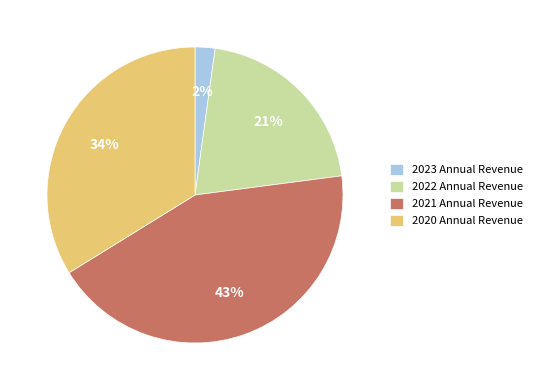

Rank the categories by value from lowest to highest.

2023 Annual Revenue, 2022 Annual Revenue, 2020 Annual Revenue, 2021 Annual Revenue